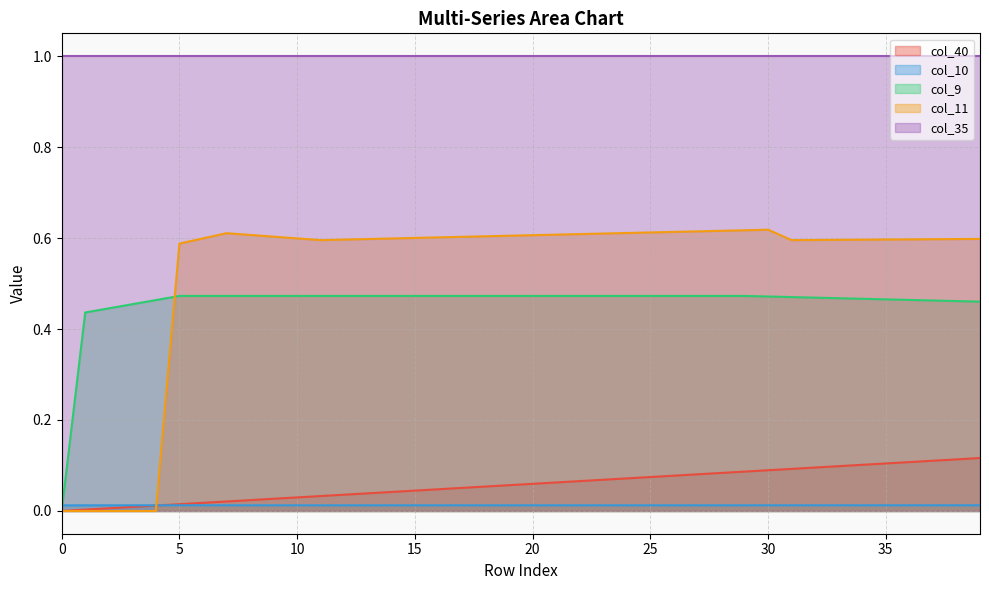

Which series has the widest spread of values?

col_11